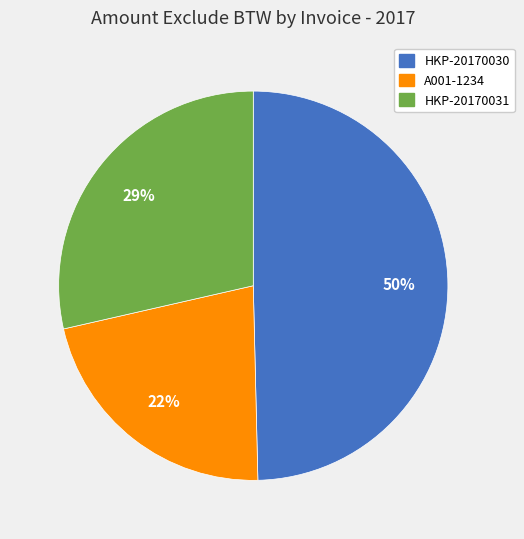

To the nearest percent, what is the difference between the largest and smallest slice percentages?

28%